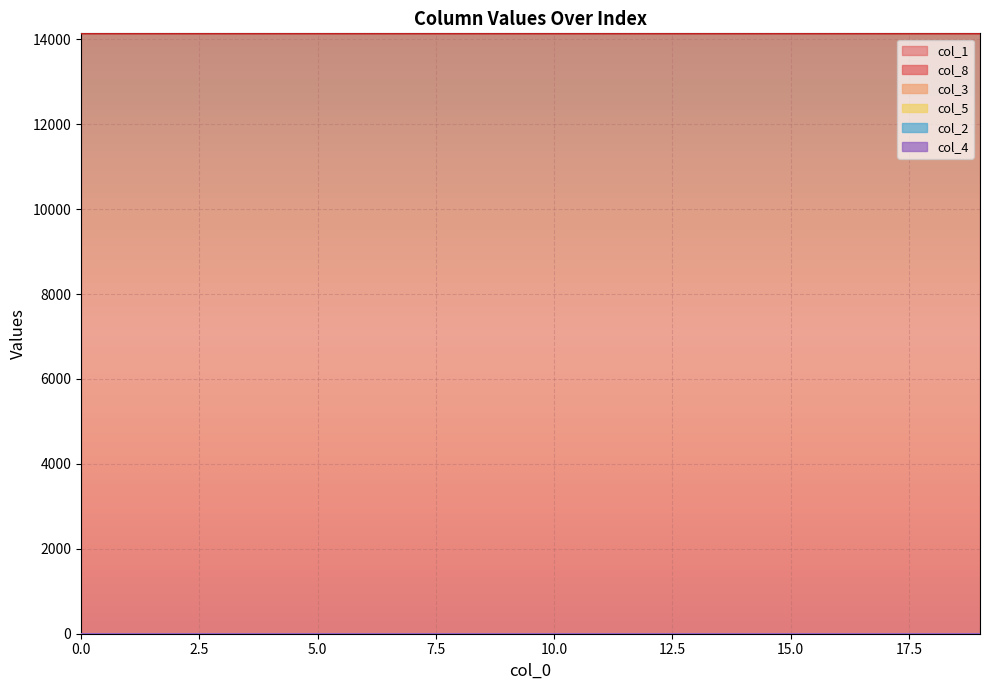

Which series has the widest spread of values?

col_1